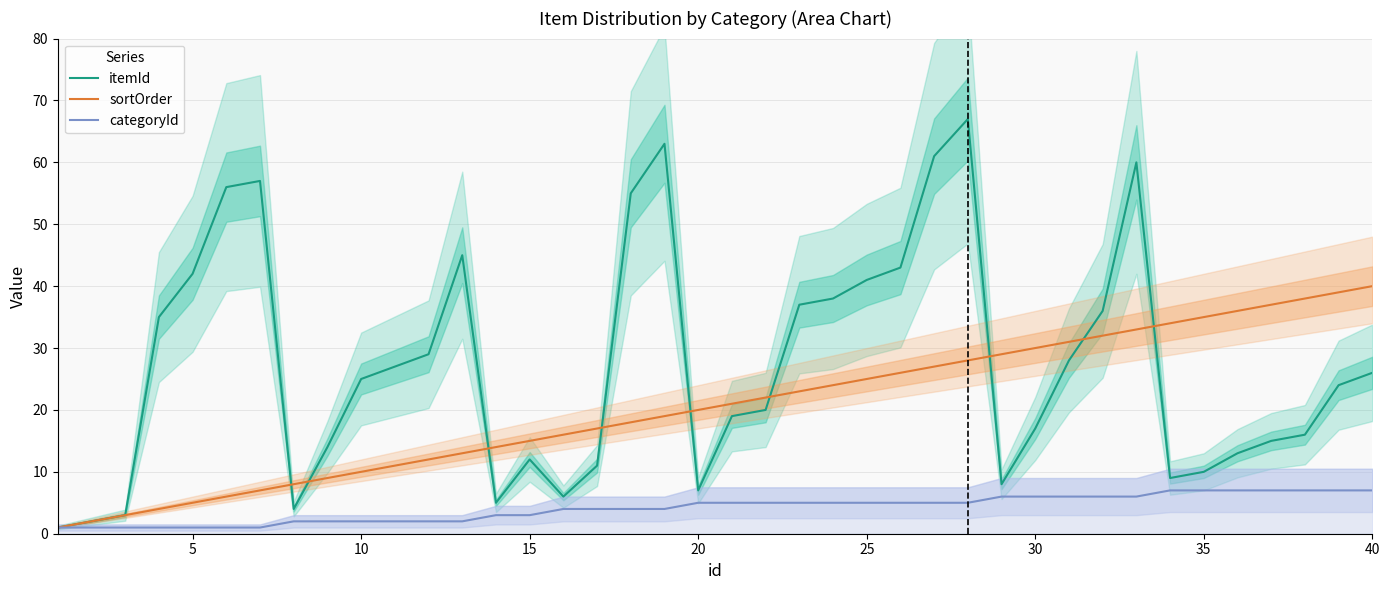

Reading left to right, transcribe all the data shown in this chart.

itemId: 1	2	3	35	42	56	57	4	14	25	27	29	45	5	12	6	11	55	63	7	19	20	37	38	41	43	61	67	8	17	28	36	60	9	10	13	15	16	24	26
sortOrder: 1	2	3	4	5	6	7	8	9	10	11	12	13	14	15	16	17	18	19	20	21	22	23	24	25	26	27	28	29	30	31	32	33	34	35	36	37	38	39	40
categoryId: 1	1	1	1	1	1	1	2	2	2	2	2	2	3	3	4	4	4	4	5	5	5	5	5	5	5	5	5	6	6	6	6	6	7	7	7	7	7	7	7